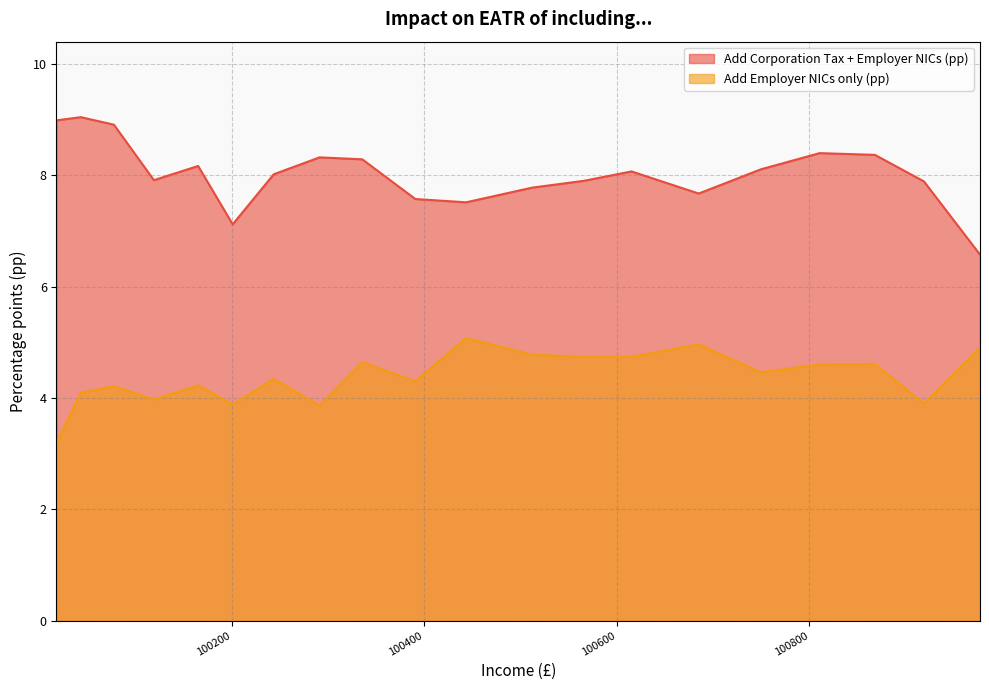

Which series has the largest range (max minus min)?

Add Corporation Tax + Employer NICs (pp)